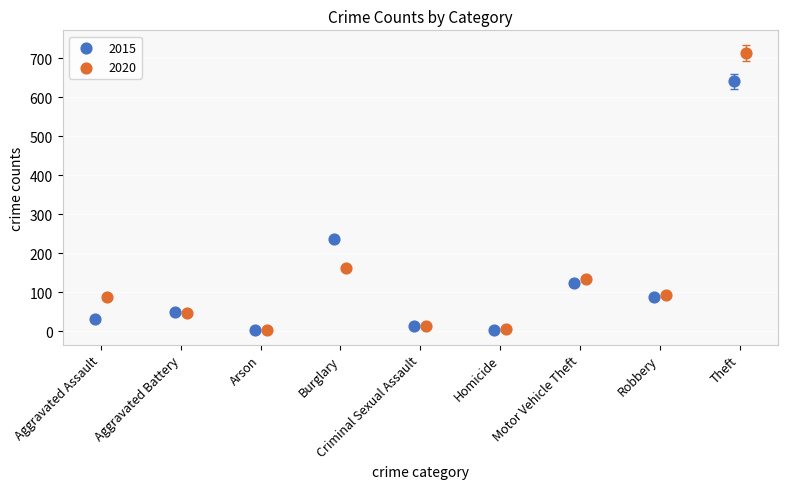

Which series has the largest Y range (max minus min)?

2020